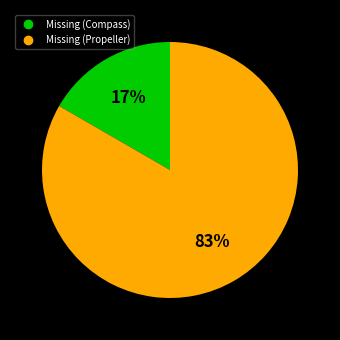

Count the number of slices in the pie.

2